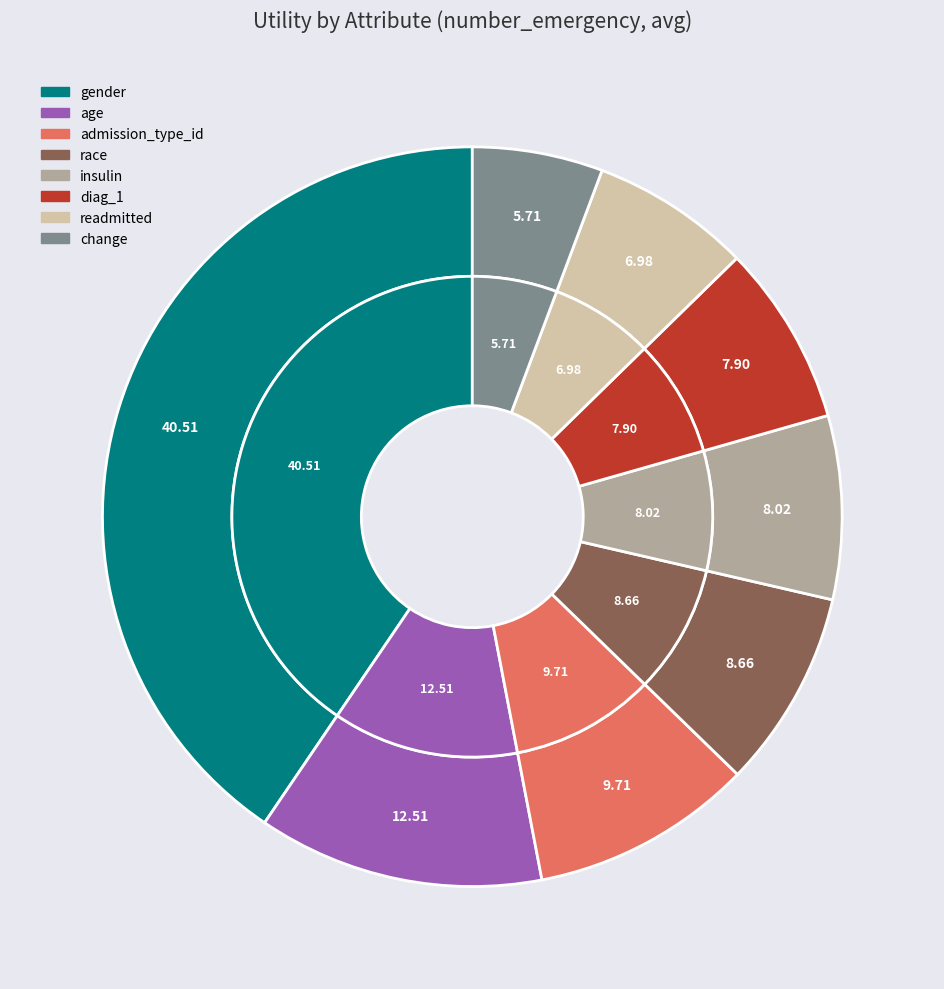

How much of the chart is everything except change?

94.3%